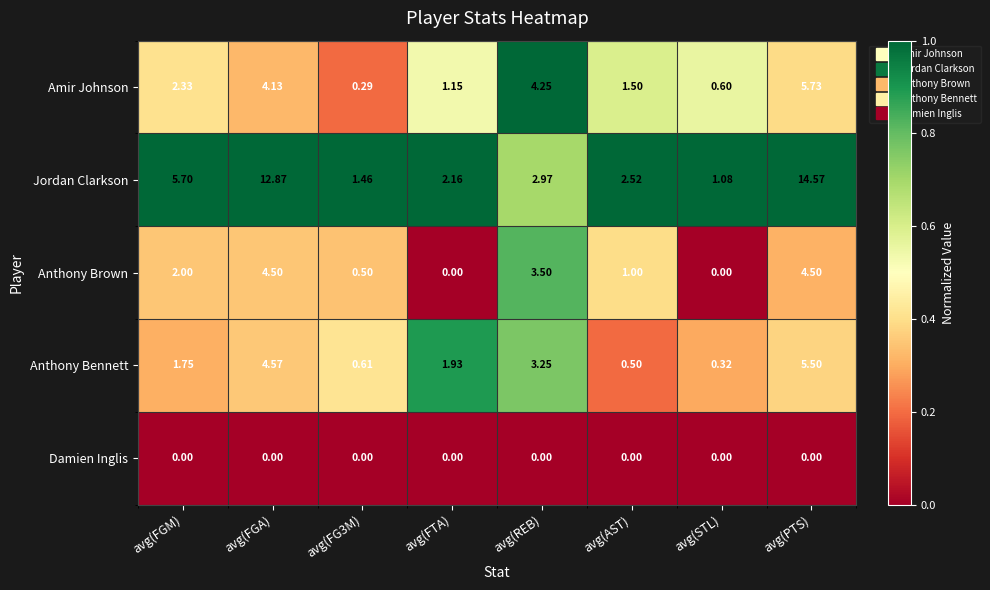

Rank the series at avg(AST) from lowest to highest value.

Damien Inglis, Anthony Bennett, Anthony Brown, Amir Johnson, Jordan Clarkson